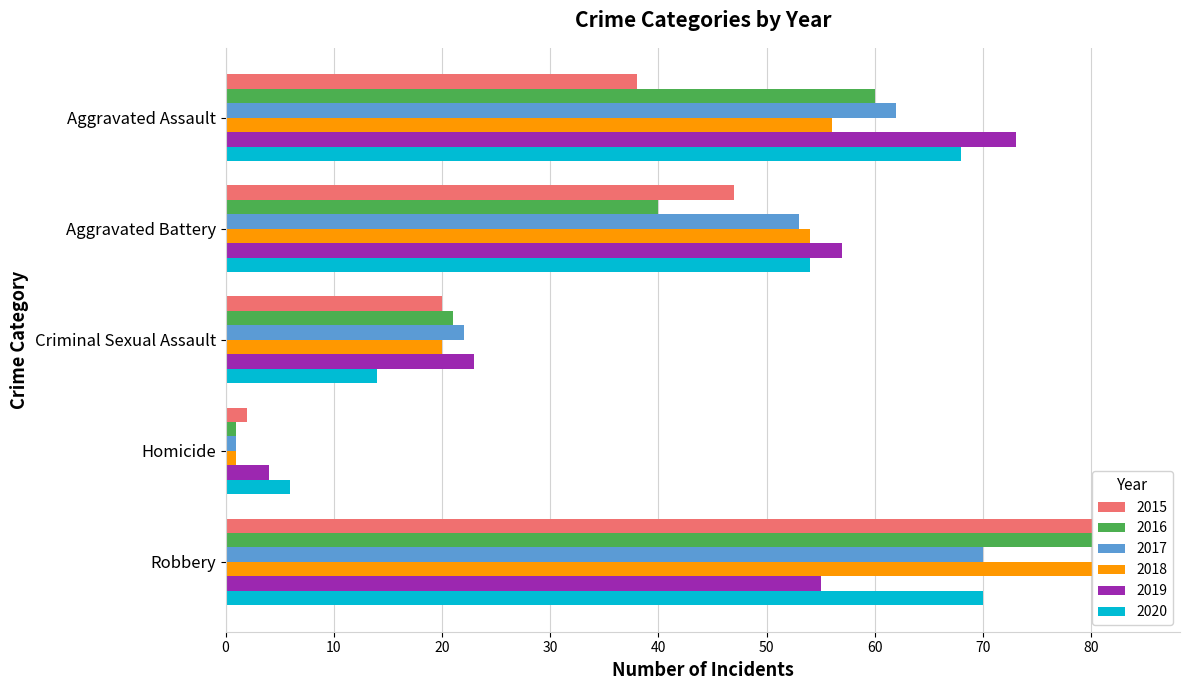

Which category has the lowest value in the 2020 series?

Homicide